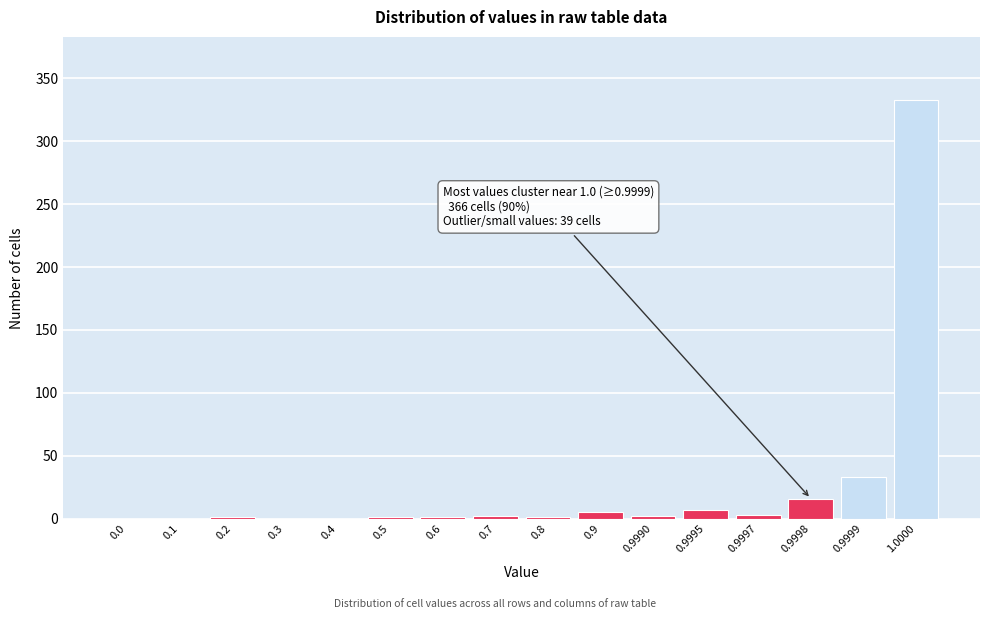

What is the maximum value shown in the chart?

333